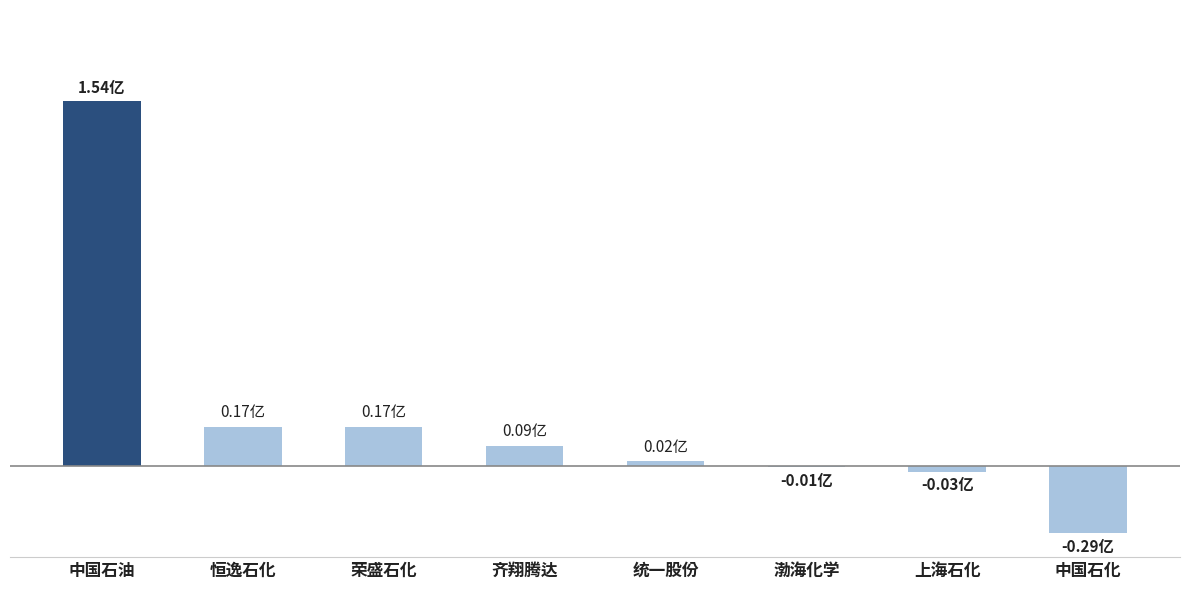

Are the bars horizontal?

No